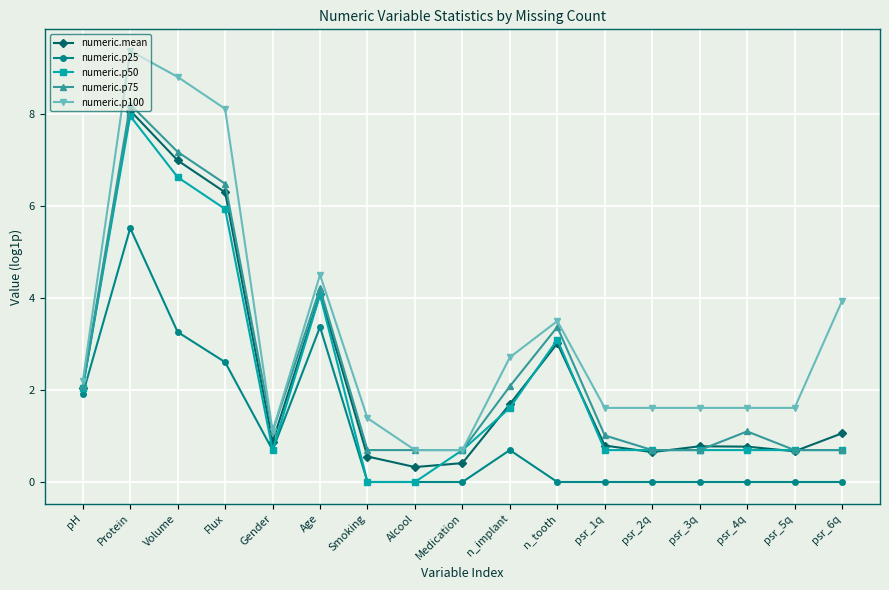

Is the value of numeric.p50 at Protein greater than the value of numeric.p75 at Smoking?

Yes